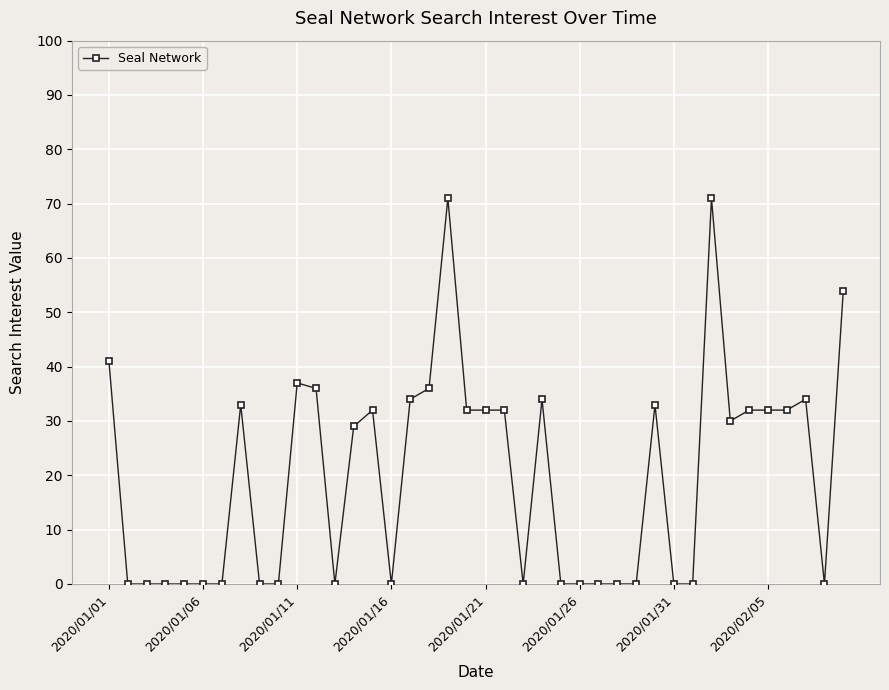

How many data points does each series have?

40